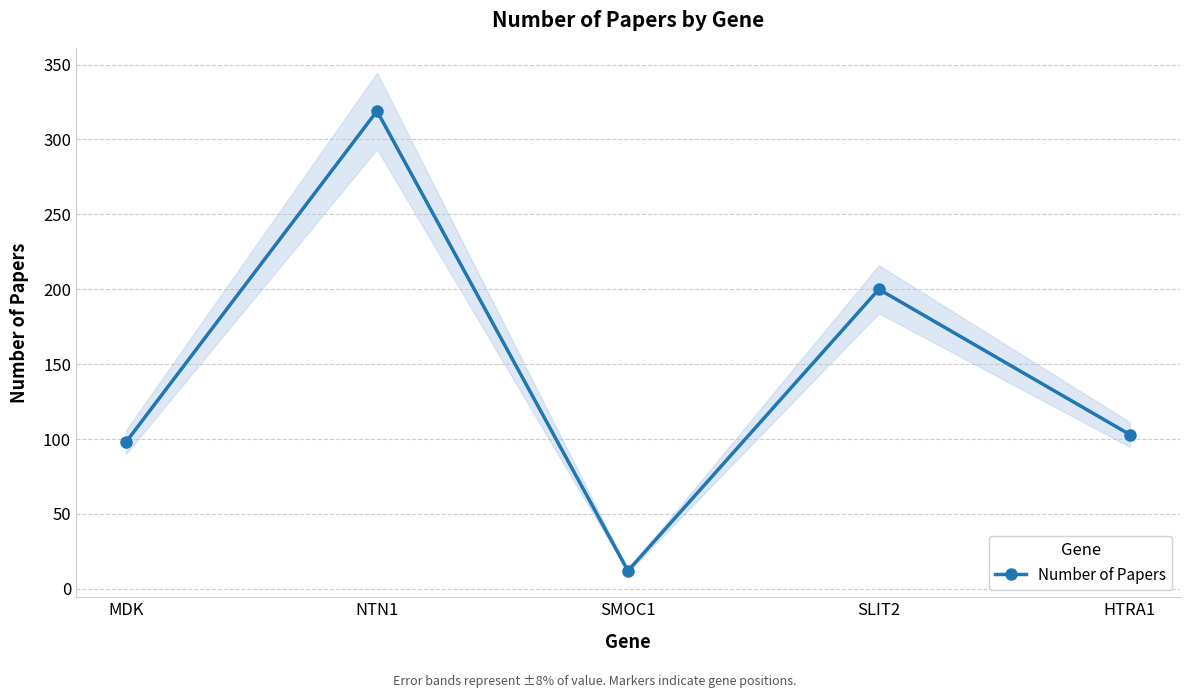

At which label is the value closest to 165?

SLIT2